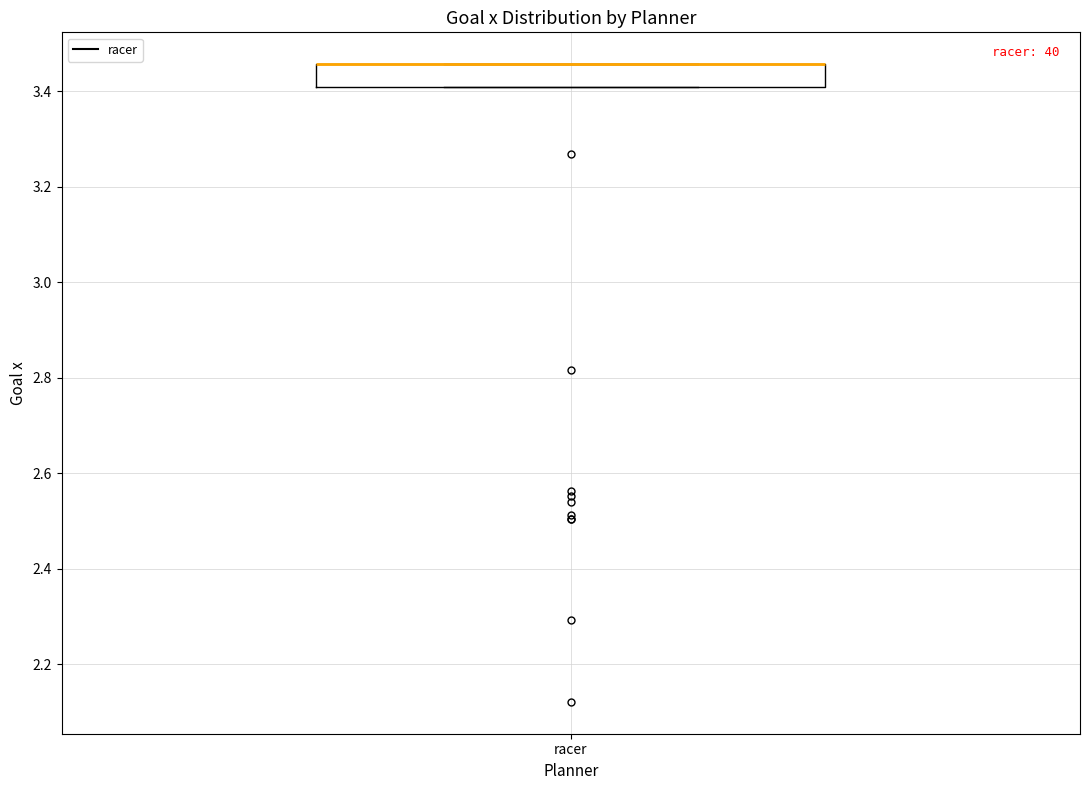

Read this box plot against the y-axis: the position of the median line, the range covered by the box, and the ends of both whiskers. The values are not printed on the chart, so give them approximately, as read against the axis.

median 3.46 (drawn on the box's upper edge), box 3.40 to 3.46, whiskers 3.40 to 3.46